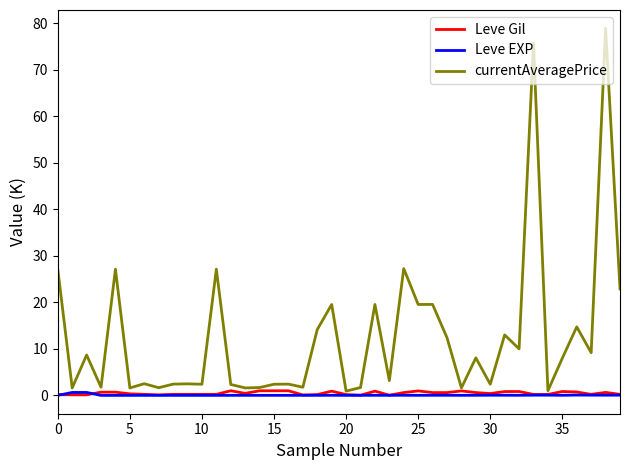

Which series has the largest total across all categories?

currentAveragePrice